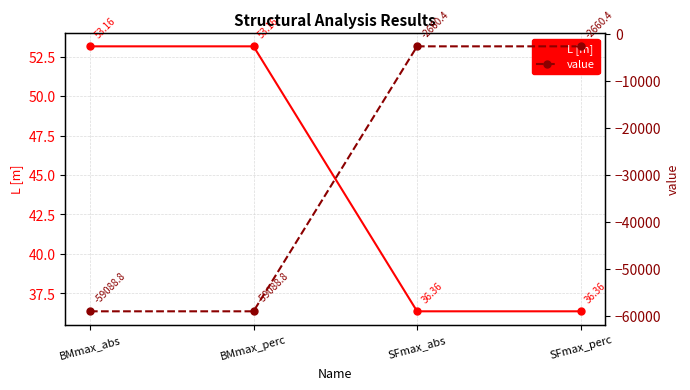

How many values in the L [m] series exceed 53?

2